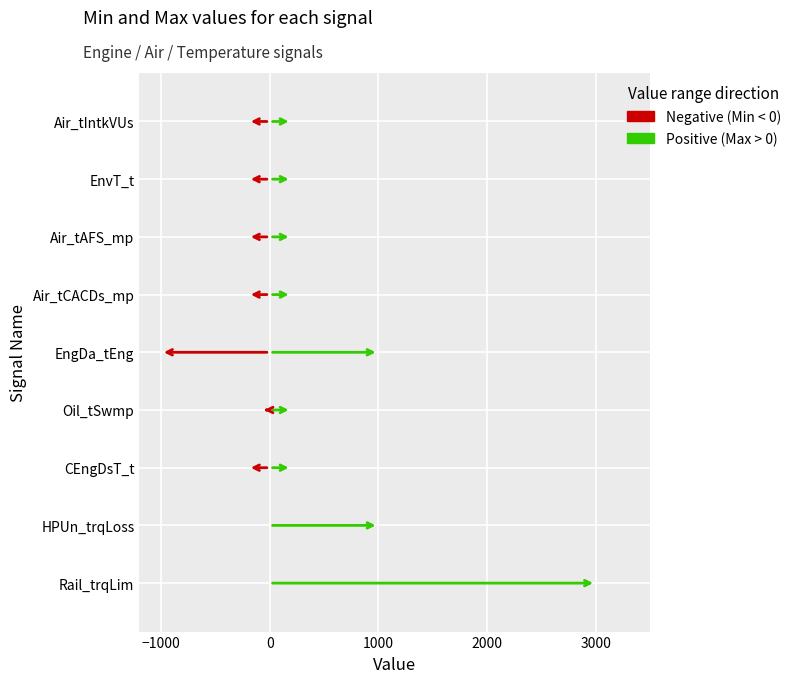

How many groups of bars are there?

9